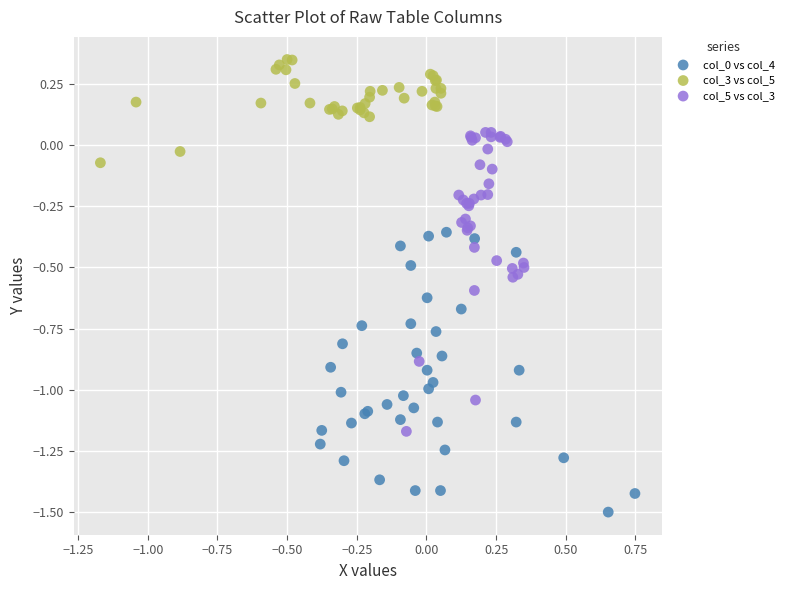

Which series contains the highest Y value?

col_3 vs col_5